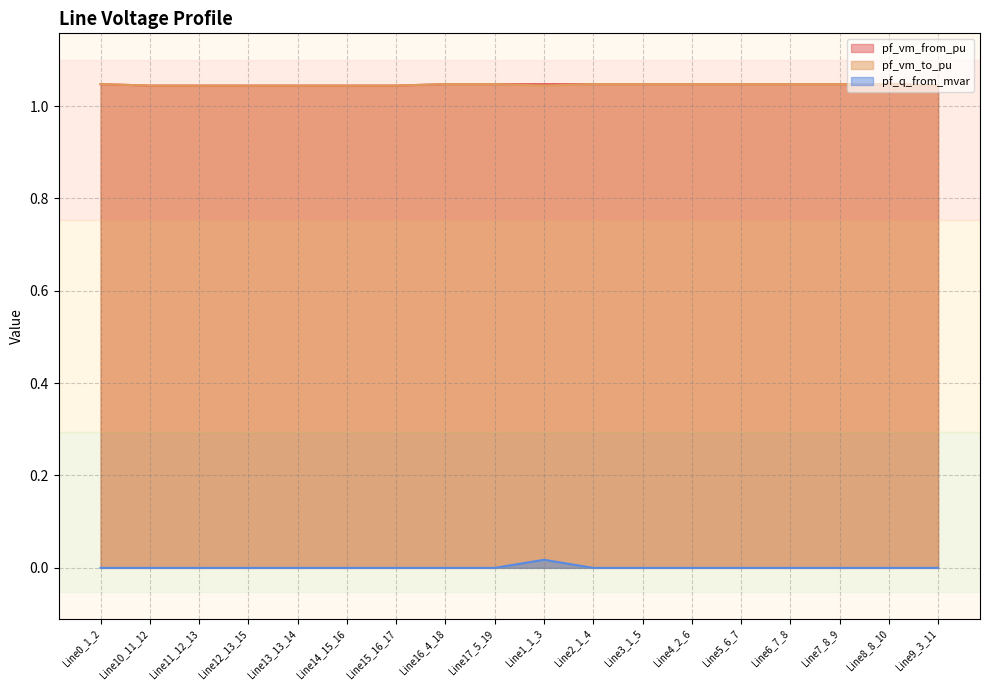

Between Line17_5_19 and Line4_2_6, which series saw the biggest shift?

pf_vm_to_pu